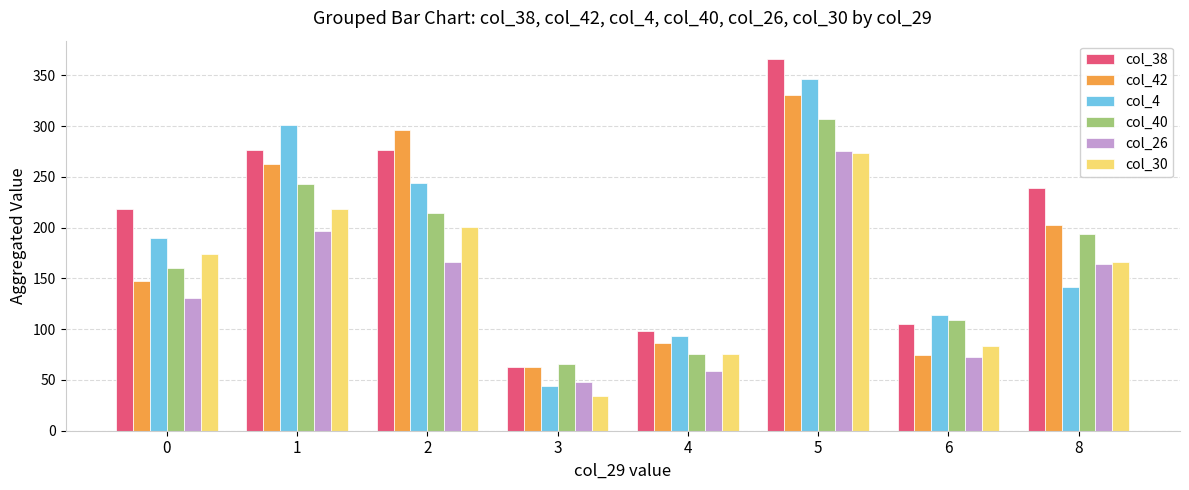

Reading left to right, what are all the values shown in this chart?

col_38: 0=218	1=277	2=277	3=63	4=98	5=366	6=105	8=239
col_42: 0=148	1=263	2=296	3=63	4=86	5=331	6=75	8=203
col_4: 0=190	1=301	2=244	3=44	4=93	5=347	6=114	8=142
col_40: 0=160	1=243	2=215	3=66	4=76	5=307	6=109	8=194
col_26: 0=131	1=197	2=166	3=48	4=59	5=276	6=73	8=164
col_30: 0=174	1=218	2=201	3=34	4=76	5=274	6=83	8=166